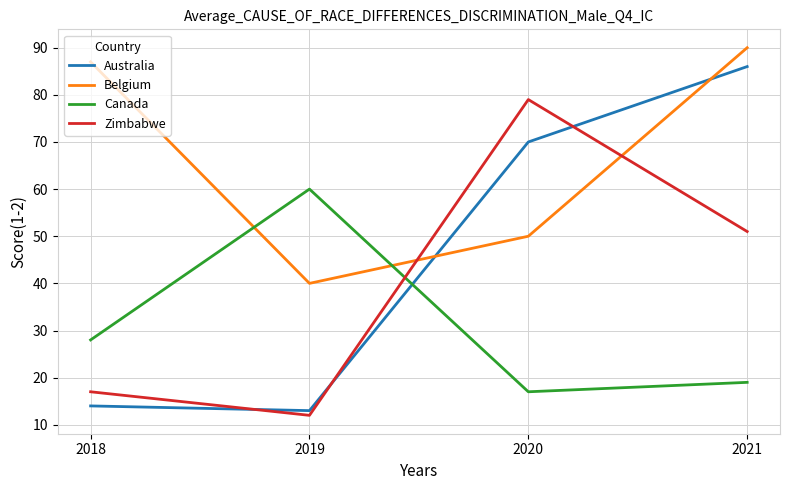

At which label is Belgium closest to 65?

2020